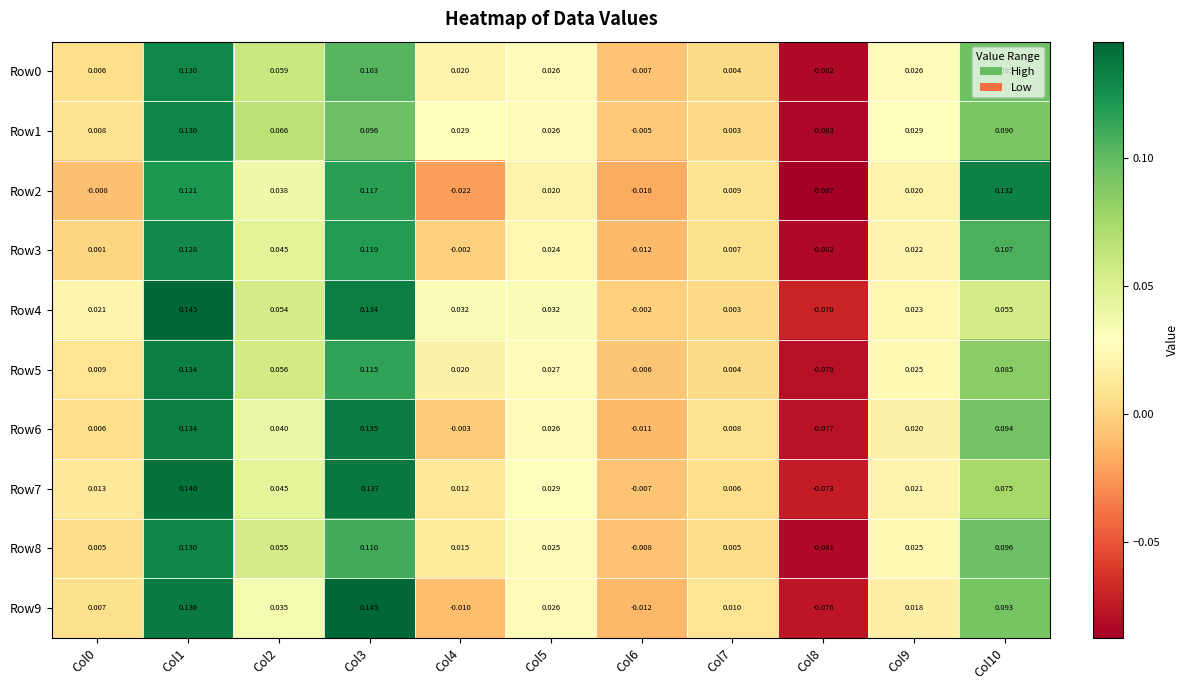

Reading right to left, extract all data points from this chart.

Row0: Col10=0.1	Col9=0.0	Col8=-0.1	Col7=0.0	Col6=-0.0	Col5=0.0	Col4=0.0	Col3=0.1	Col2=0.1	Col1=0.1	Col0=0.0
Row1: Col10=0.1	Col9=0.0	Col8=-0.1	Col7=0.0	Col6=-0.0	Col5=0.0	Col4=0.0	Col3=0.1	Col2=0.1	Col1=0.1	Col0=0.0
Row2: Col10=0.1	Col9=0.0	Col8=-0.1	Col7=0.0	Col6=-0.0	Col5=0.0	Col4=-0.0	Col3=0.1	Col2=0.0	Col1=0.1	Col0=-0.0
Row3: Col10=0.1	Col9=0.0	Col8=-0.1	Col7=0.0	Col6=-0.0	Col5=0.0	Col4=-0.0	Col3=0.1	Col2=0.0	Col1=0.1	Col0=0.0
Row4: Col10=0.1	Col9=0.0	Col8=-0.1	Col7=0.0	Col6=-0.0	Col5=0.0	Col4=0.0	Col3=0.1	Col2=0.1	Col1=0.1	Col0=0.0
Row5: Col10=0.1	Col9=0.0	Col8=-0.1	Col7=0.0	Col6=-0.0	Col5=0.0	Col4=0.0	Col3=0.1	Col2=0.1	Col1=0.1	Col0=0.0
Row6: Col10=0.1	Col9=0.0	Col8=-0.1	Col7=0.0	Col6=-0.0	Col5=0.0	Col4=-0.0	Col3=0.1	Col2=0.0	Col1=0.1	Col0=0.0
Row7: Col10=0.1	Col9=0.0	Col8=-0.1	Col7=0.0	Col6=-0.0	Col5=0.0	Col4=0.0	Col3=0.1	Col2=0.0	Col1=0.1	Col0=0.0
Row8: Col10=0.1	Col9=0.0	Col8=-0.1	Col7=0.0	Col6=-0.0	Col5=0.0	Col4=0.0	Col3=0.1	Col2=0.1	Col1=0.1	Col0=0.0
Row9: Col10=0.1	Col9=0.0	Col8=-0.1	Col7=0.0	Col6=-0.0	Col5=0.0	Col4=-0.0	Col3=0.1	Col2=0.0	Col1=0.1	Col0=0.0